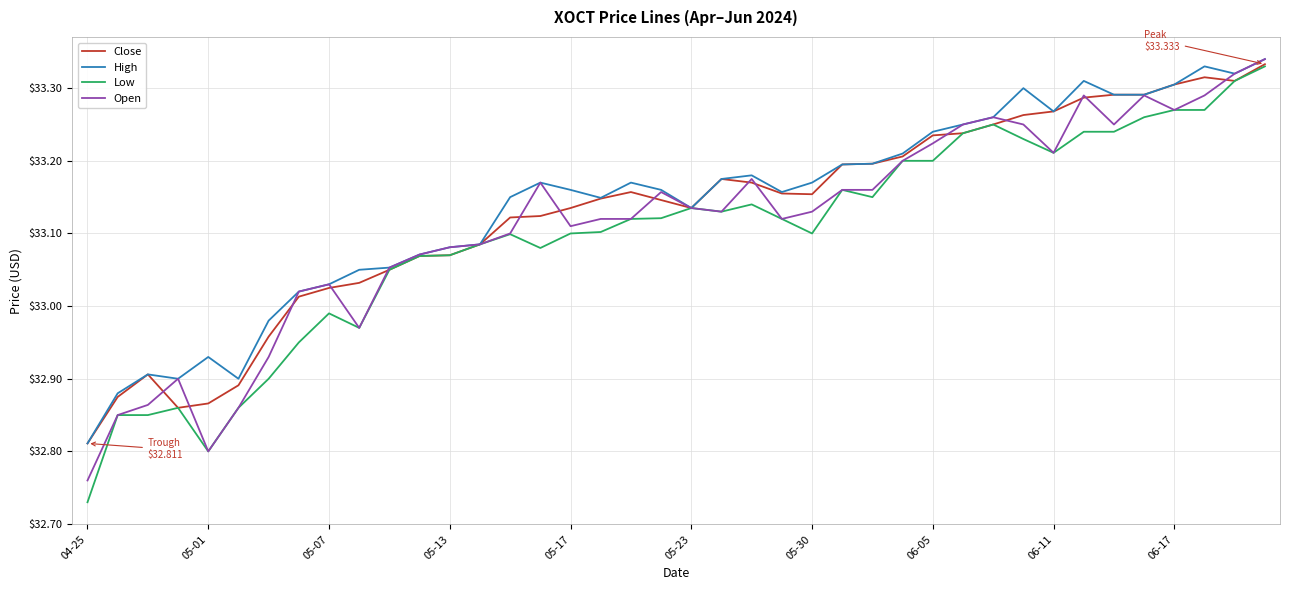

Which series has the largest total across all categories?

High